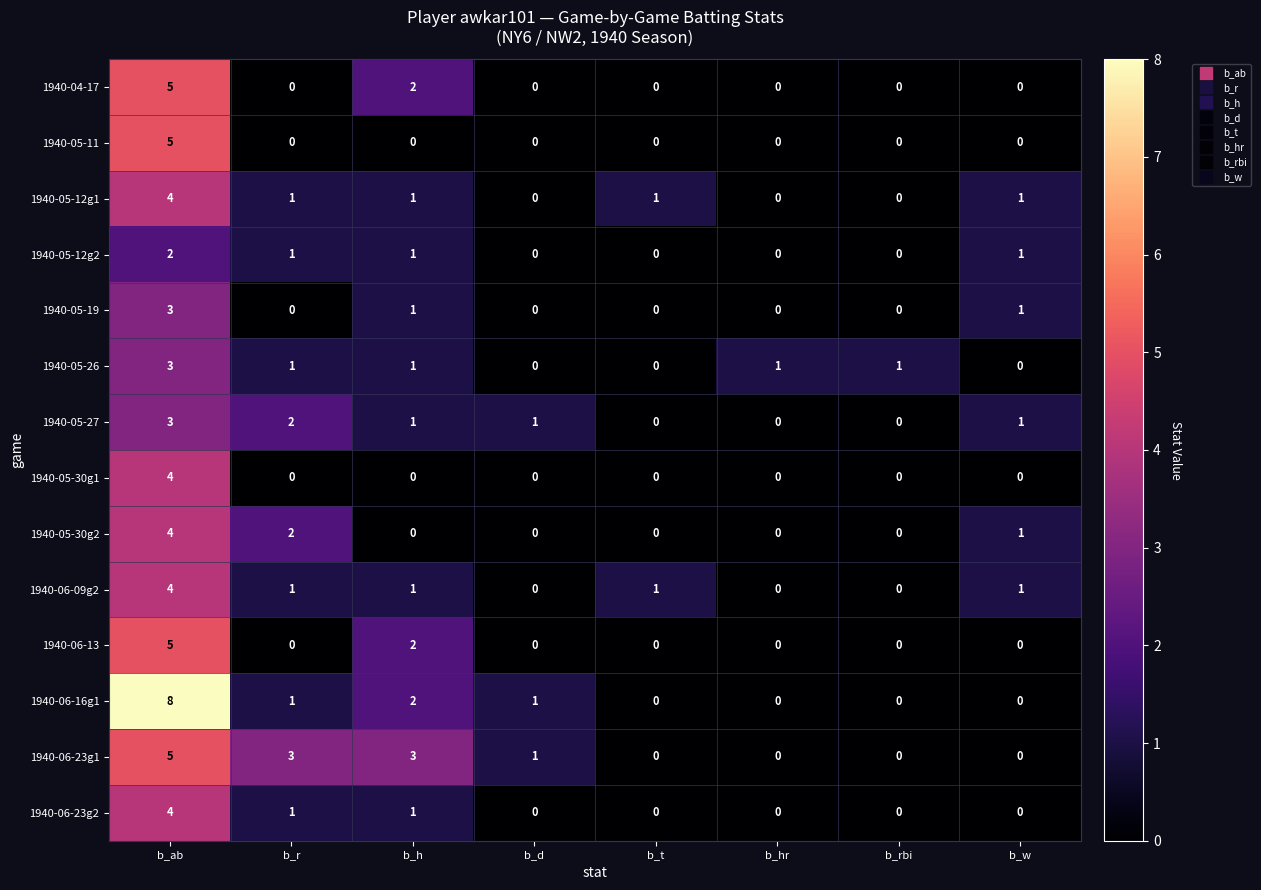

At which label does 1940-05-11 reach its peak?

b_ab